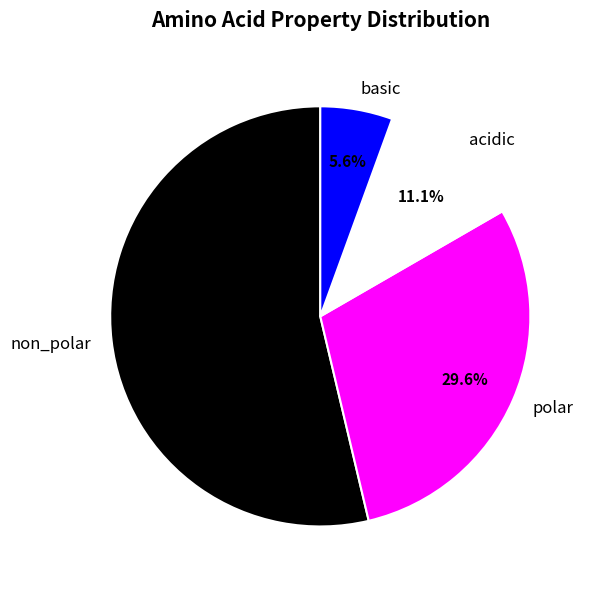

How many slices are in this pie chart?

4